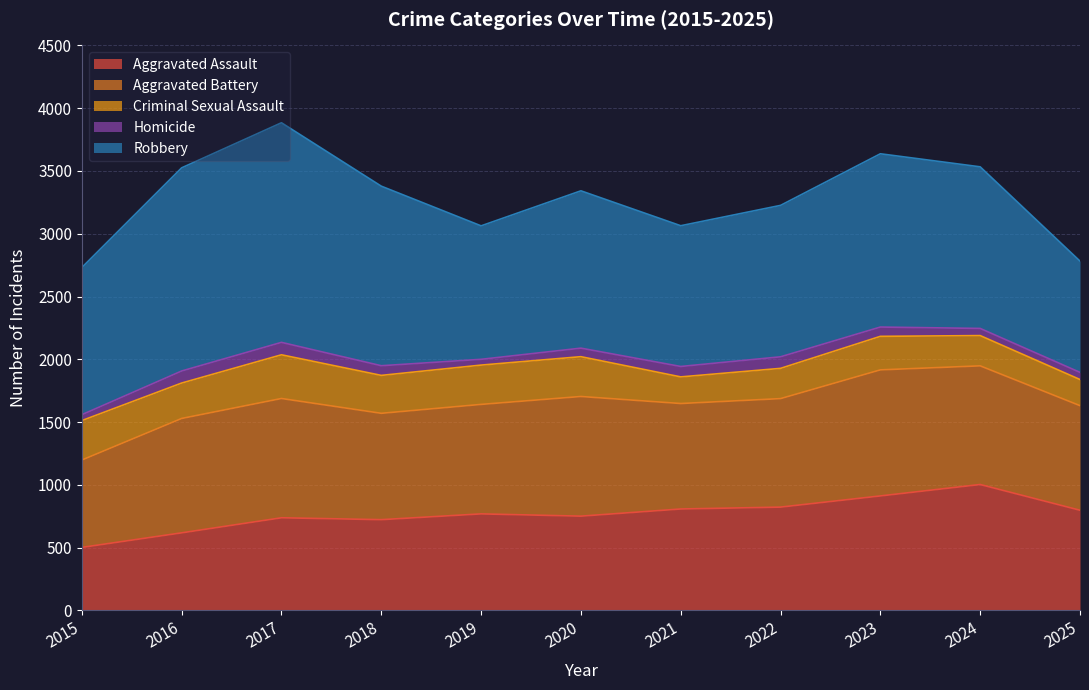

True or false: Homicide and Criminal Sexual Assault cross at least once.

False